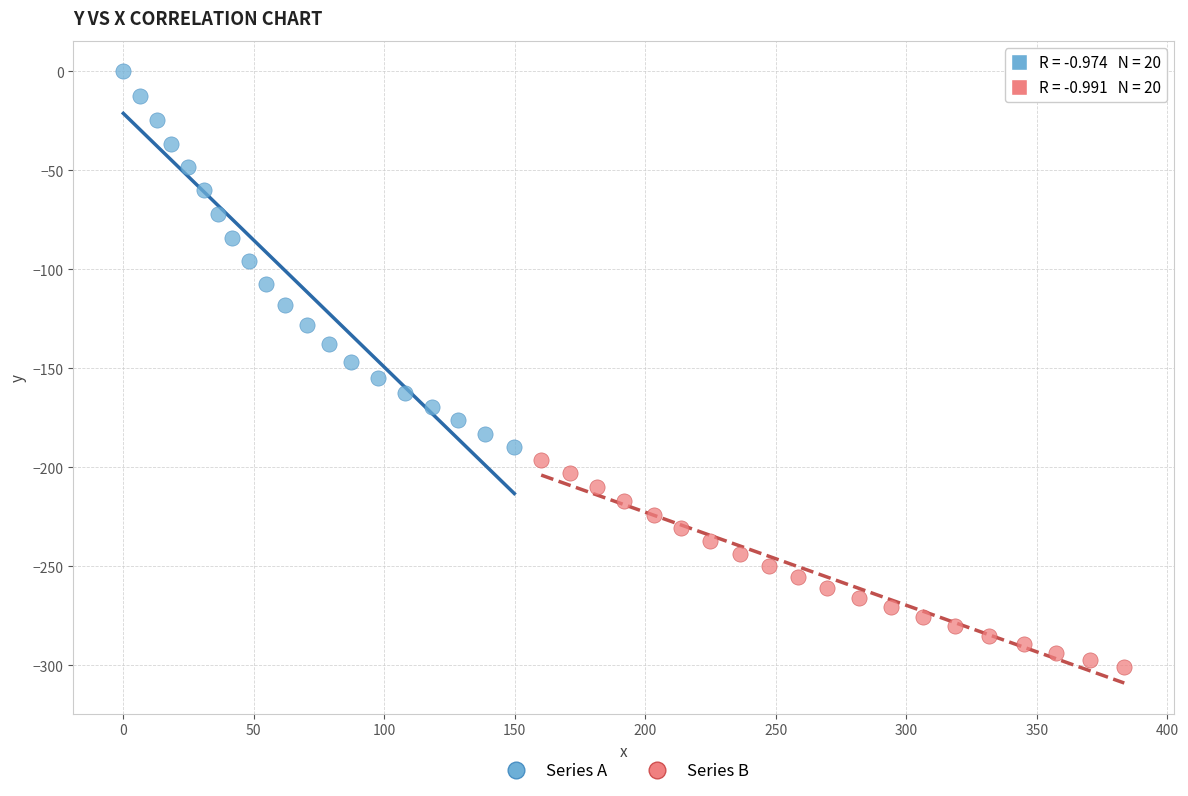

Which series has the widest spread of Y values?

Series A